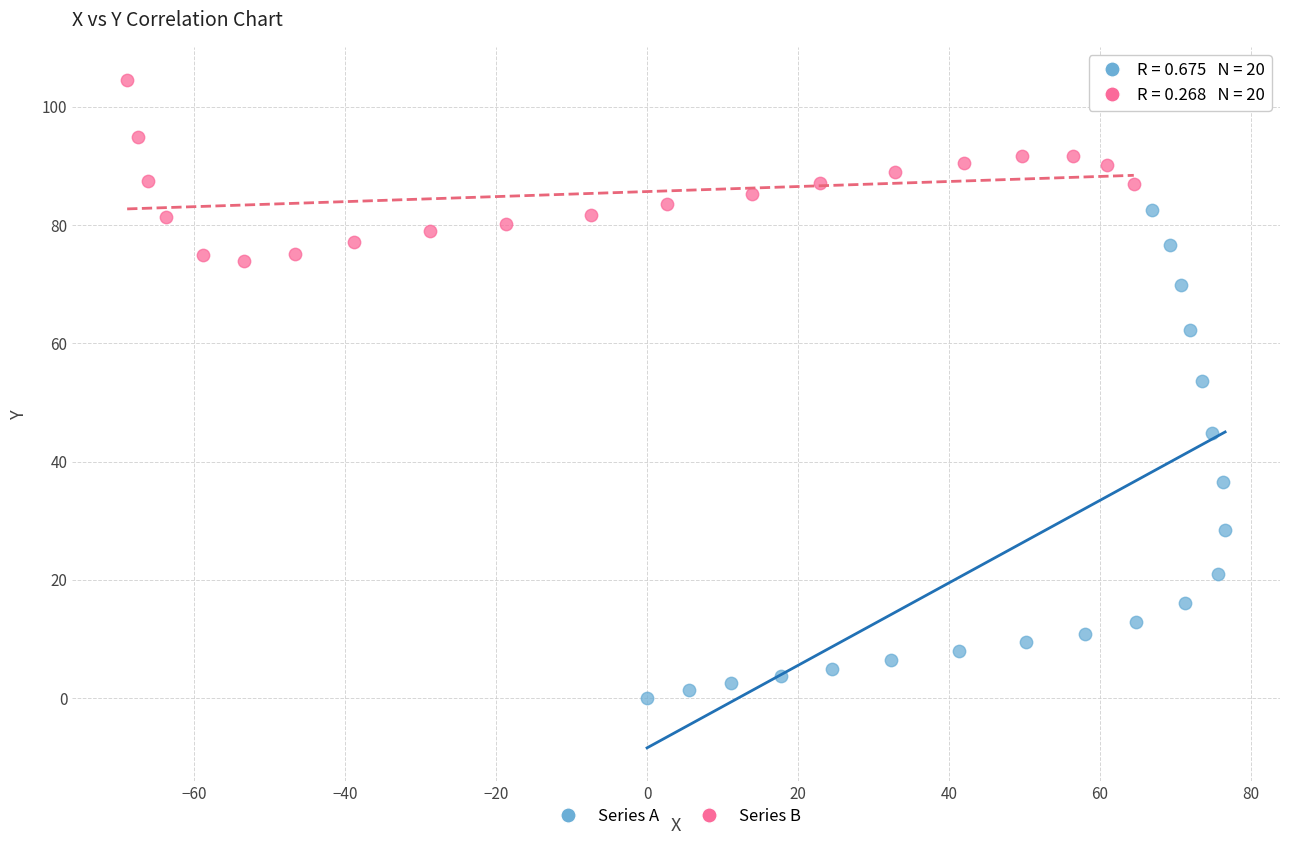

Which series reaches the minimum Y coordinate?

Series A